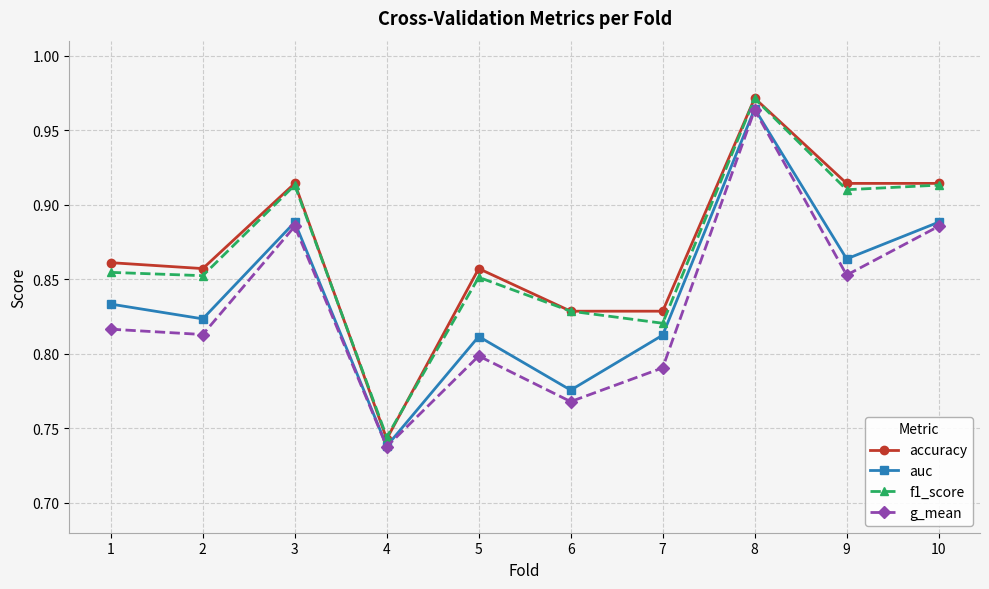

True or false: auc and f1_score cross at least once.

False